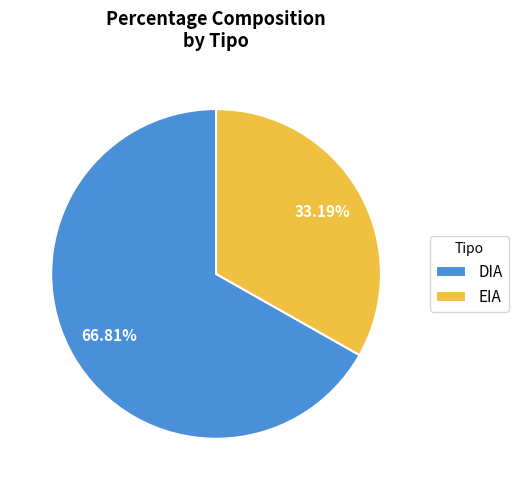

Rank the categories by value from highest to lowest.

DIA, EIA